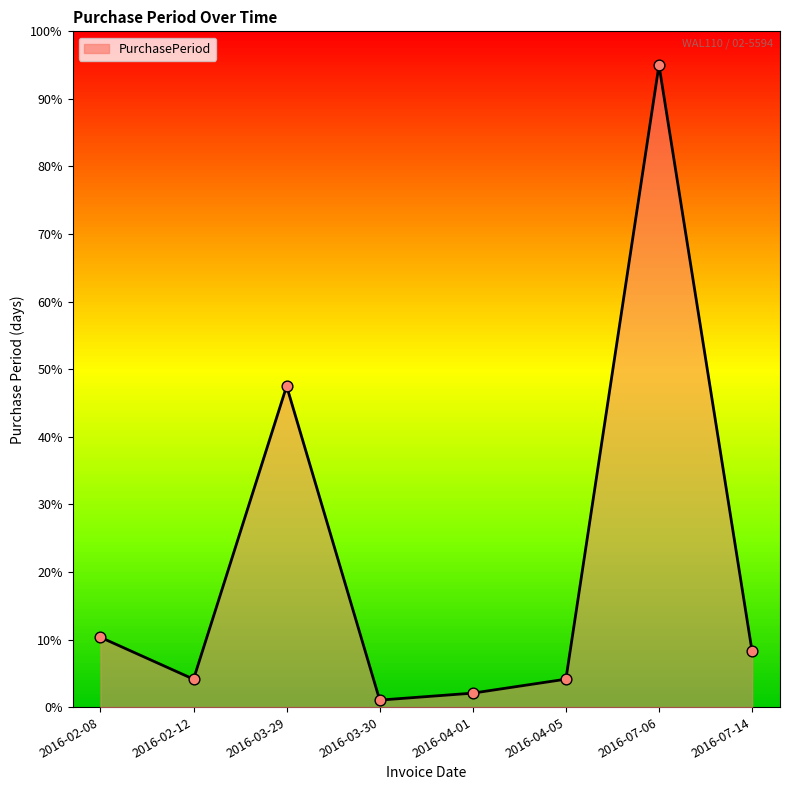

Between 2016-04-01 and 2016-07-06, which is larger?

2016-07-06